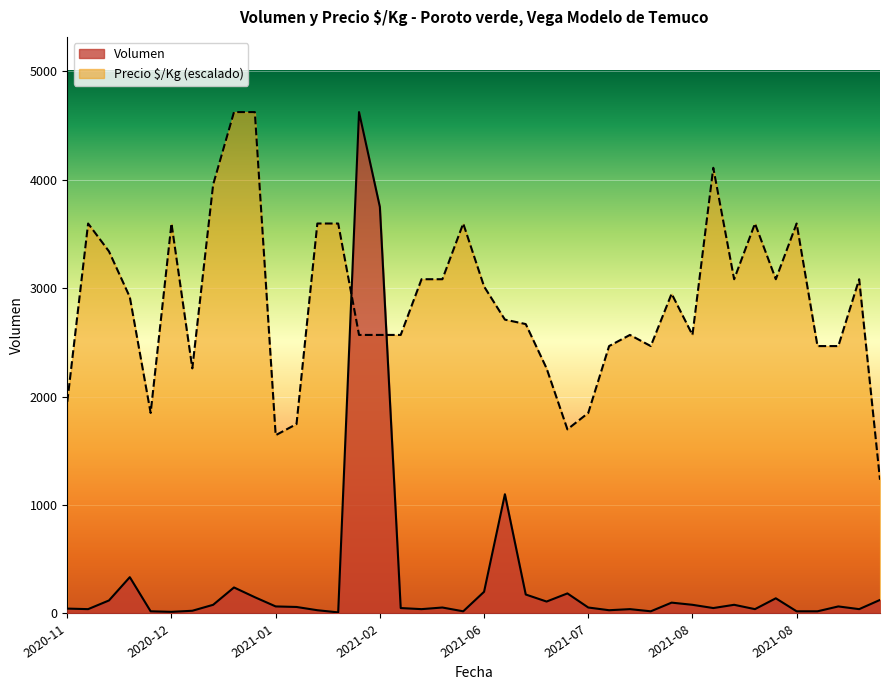

What are all the series names shown in the legend?

Volumen, Precio $/Kg (escalado)